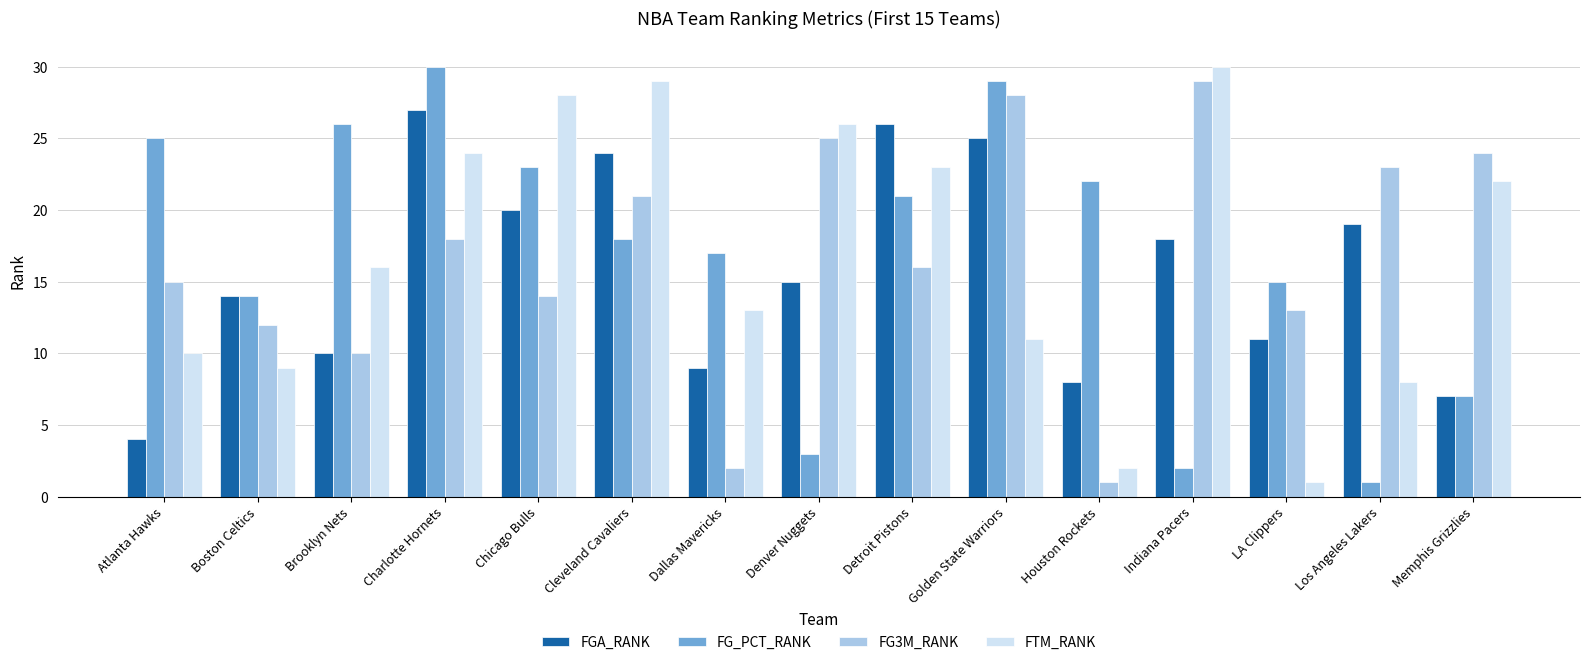

Where is FG_PCT_RANK nearest to the value 15?

LA Clippers